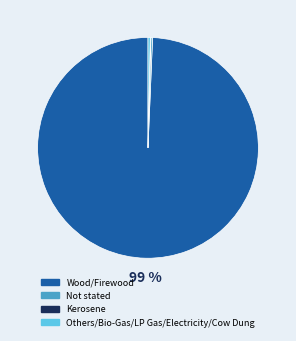

To the nearest percent, what is the average slice percentage?

25%